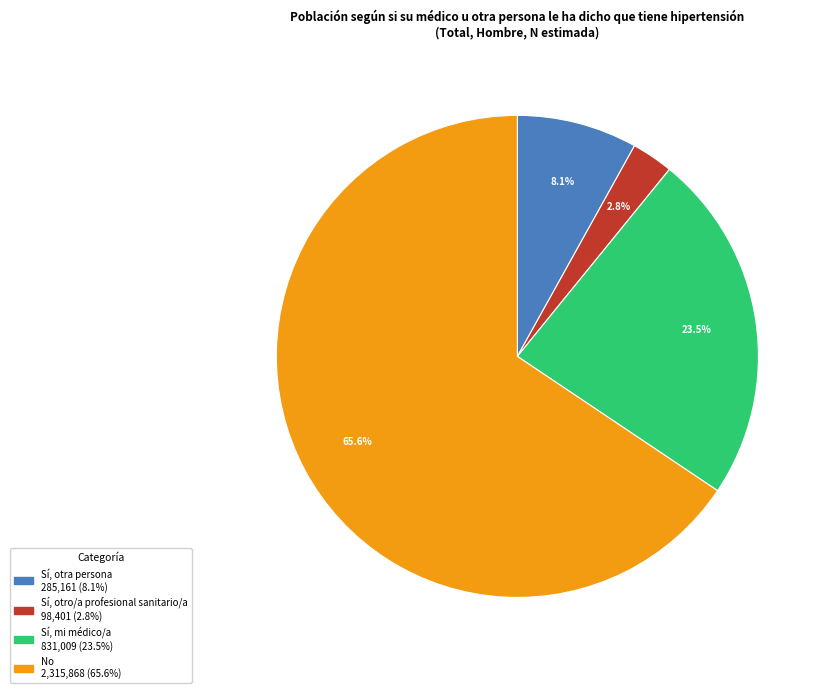

How many slices are in this pie chart?

4